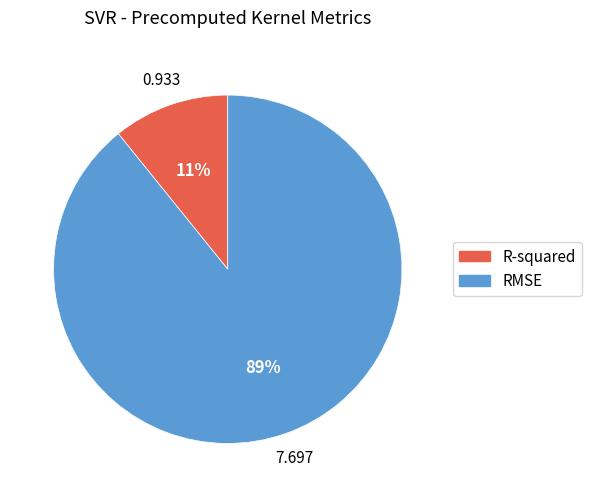

Is the sum of RMSE and R-squared greater than half?

Yes